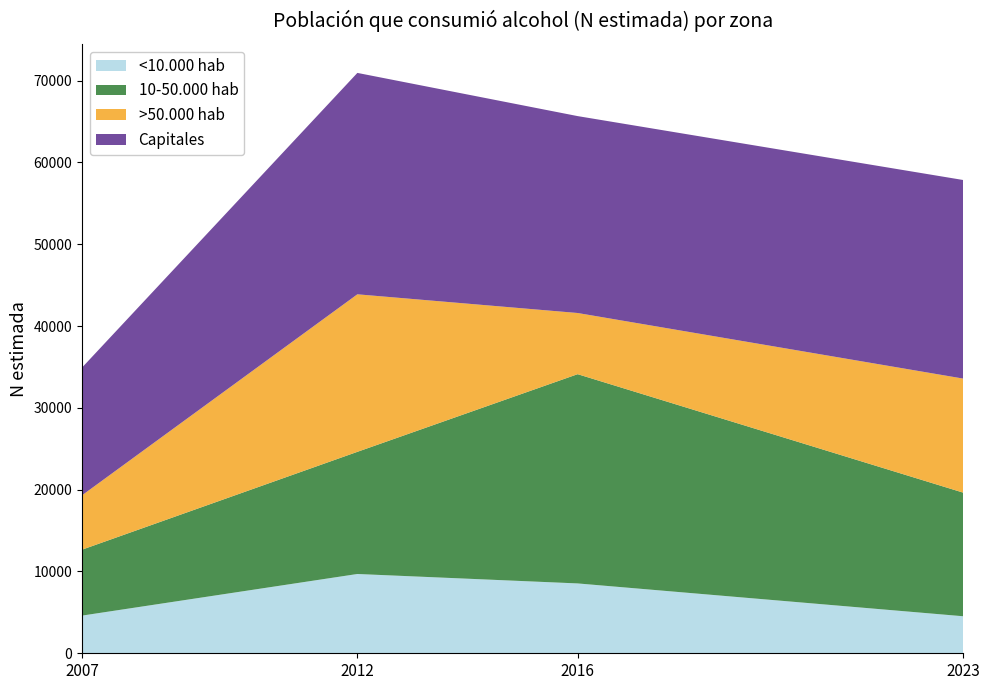

What is the total value across all series at 2016?

65668